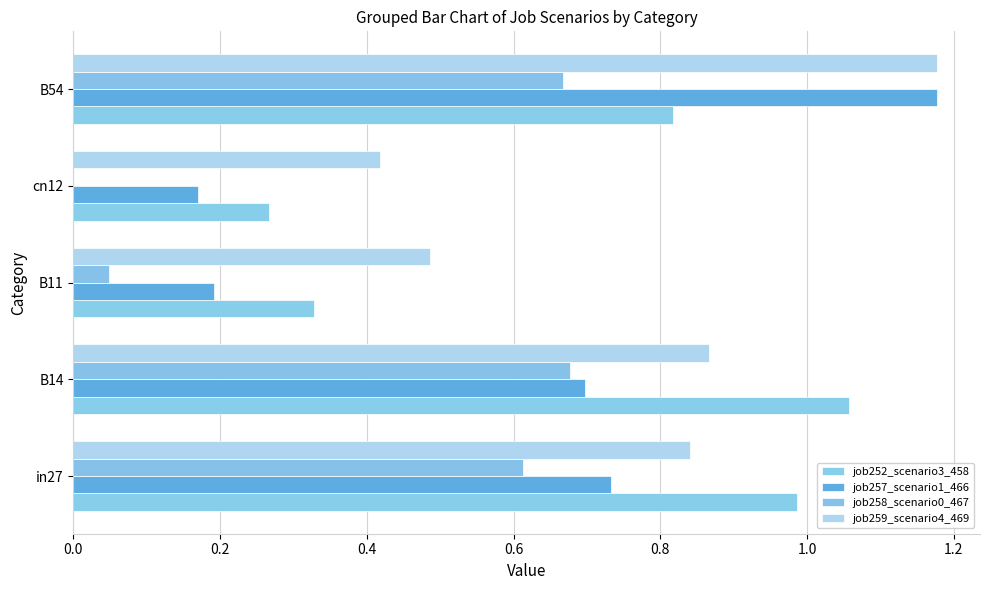

What is the value of the job252_scenario3_458 bar at the 4th from the left?

0.3